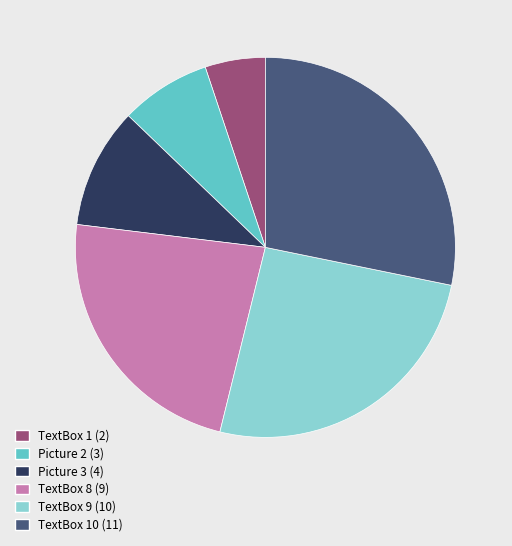

Is there a majority slice in this chart?

No